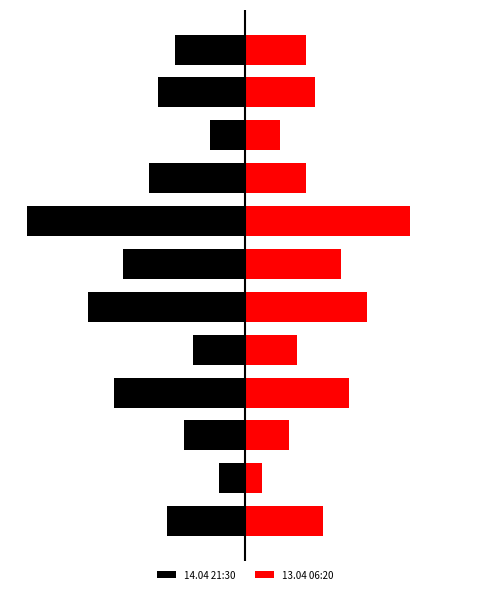

Which has a higher value, 3 or 11?

11